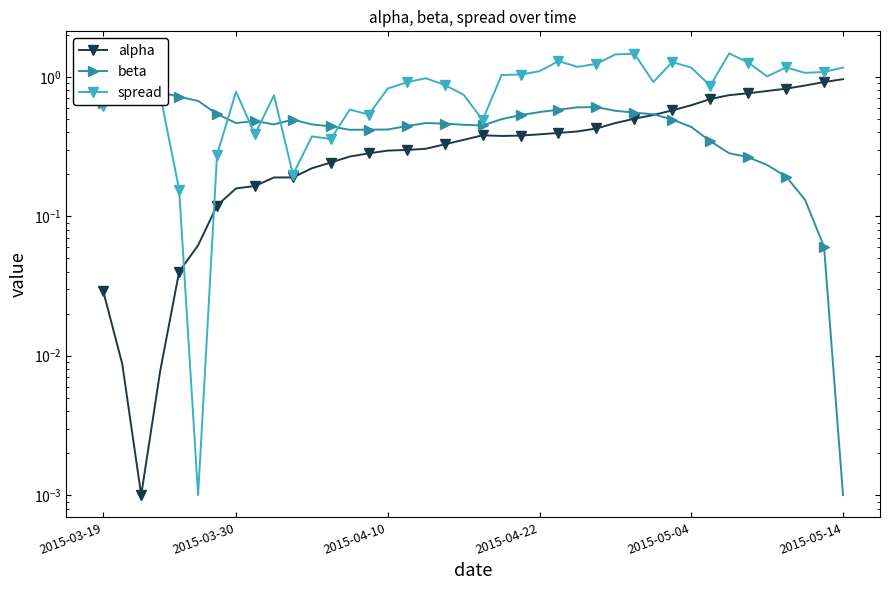

In alpha, how many points are higher than both neighbors (excluding endpoints)?

2